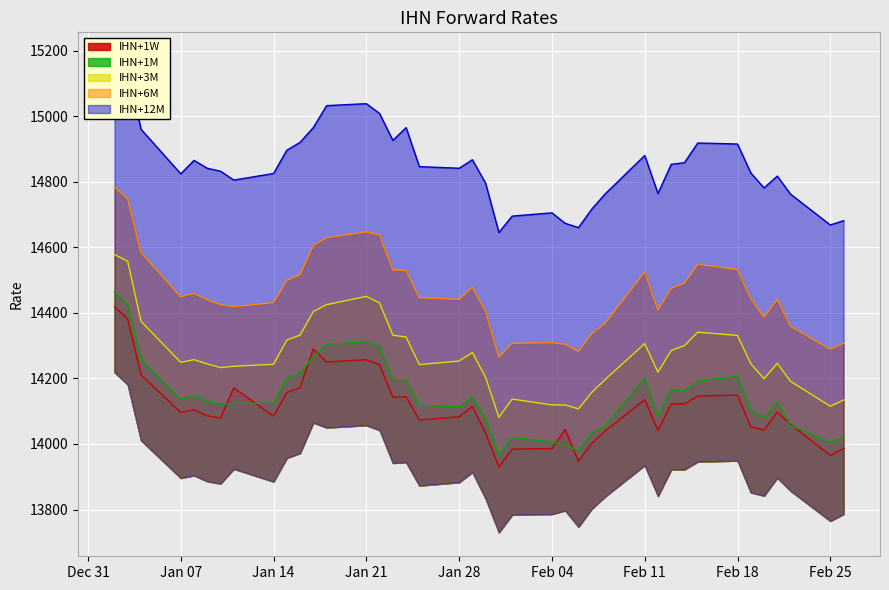

What is the lowest value of the IHN+1M series?

13965